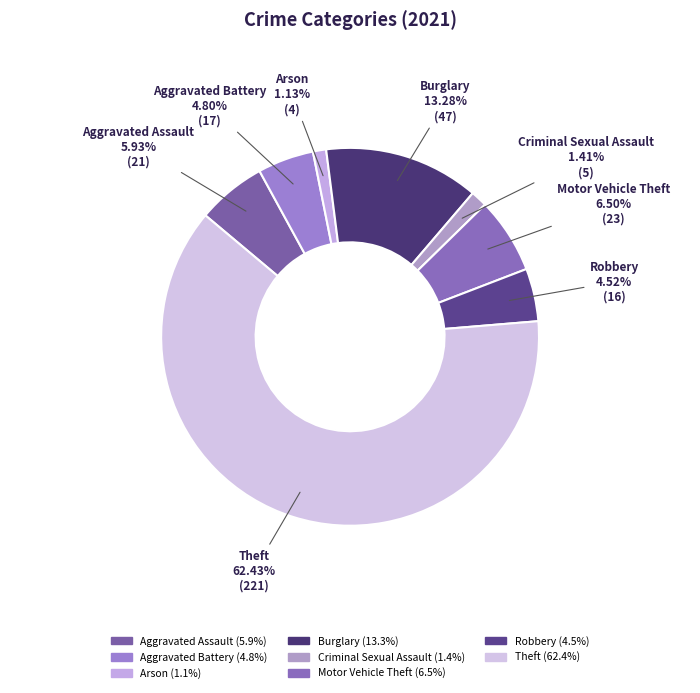

Between Arson and Robbery, which is larger?

Robbery